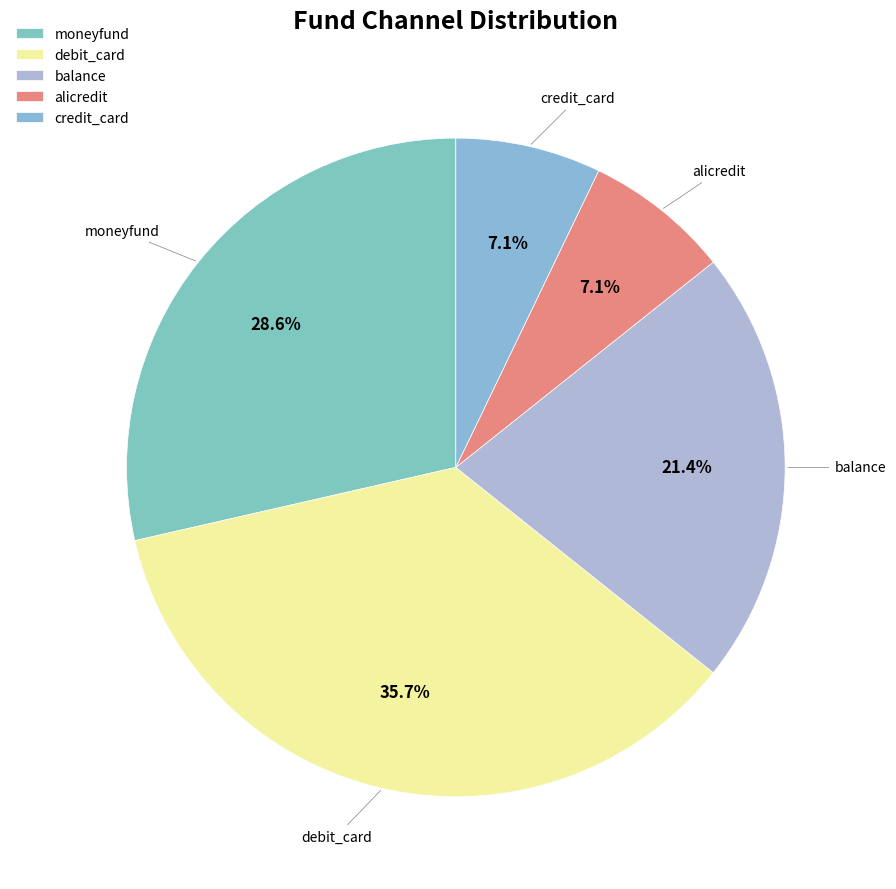

To the nearest percent, what is the average slice percentage?

20%